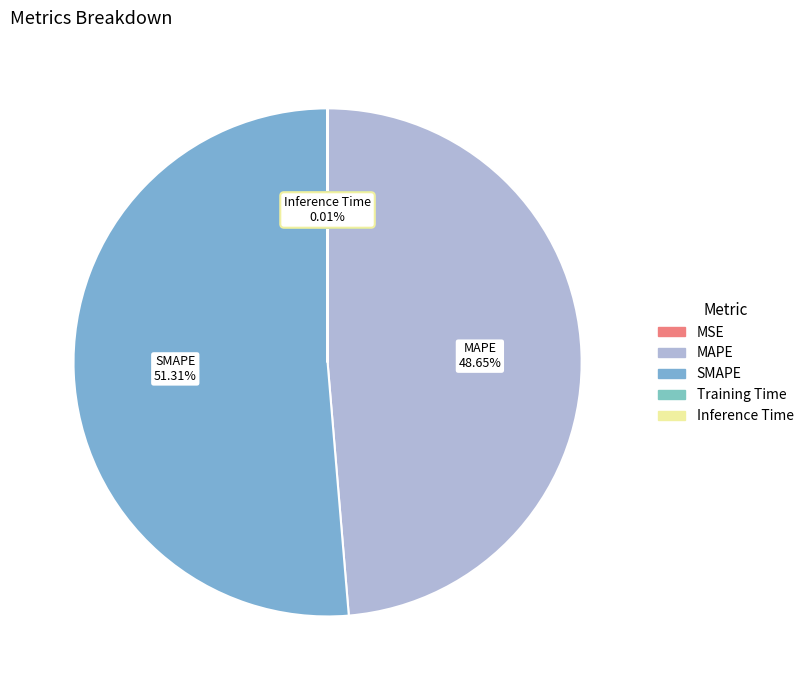

Which category accounts for the majority?

SMAPE